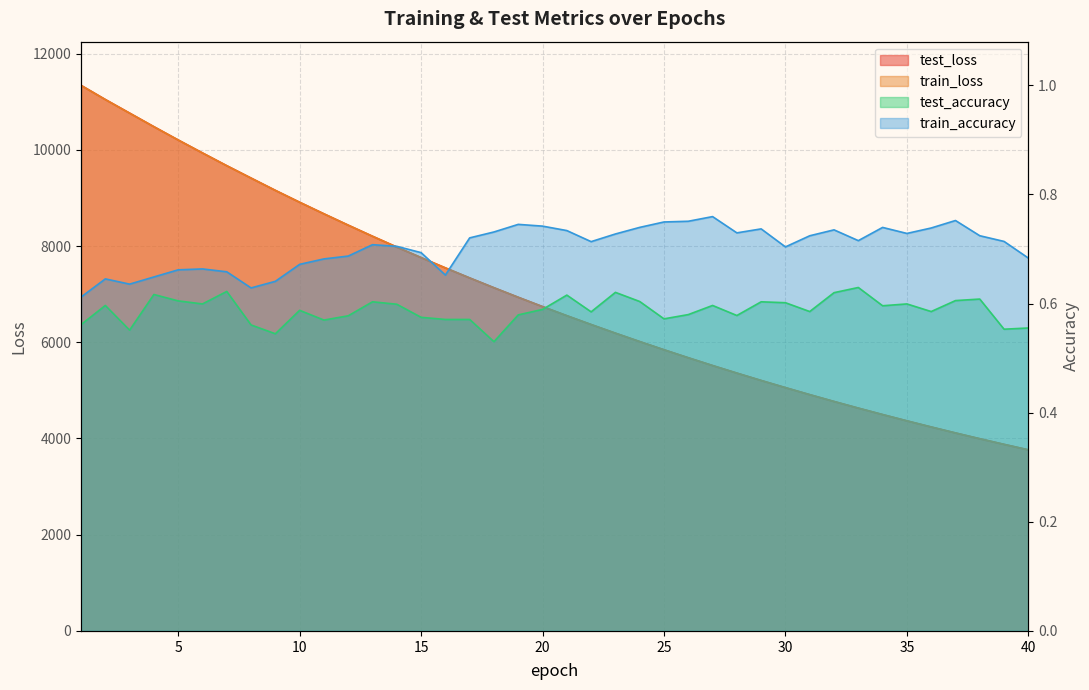

Is the value of test_loss at 36 greater than the value of train_accuracy at 29?

Yes